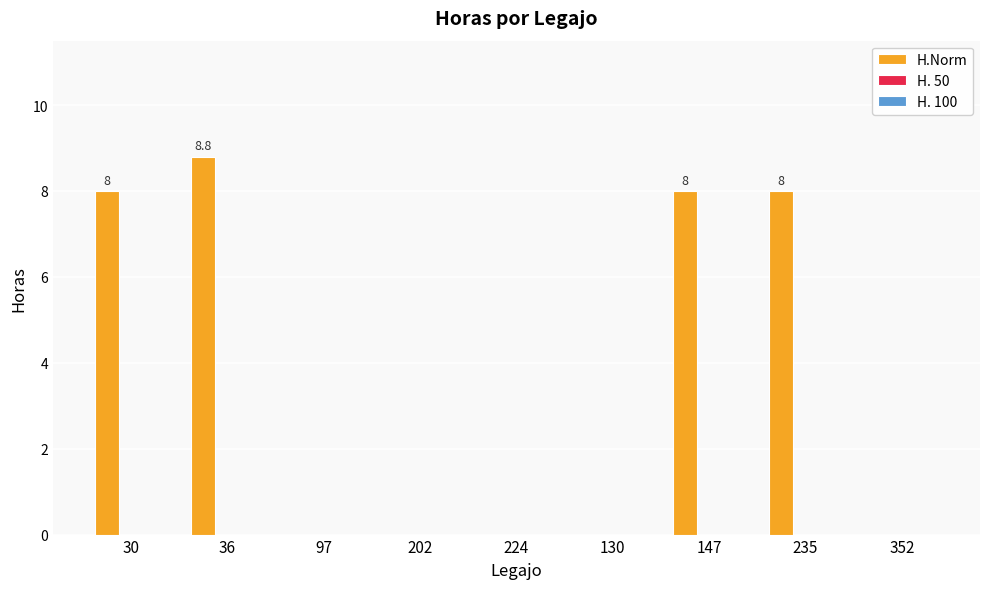

The chart shows a value of 8.0 at 30. True or false?

True